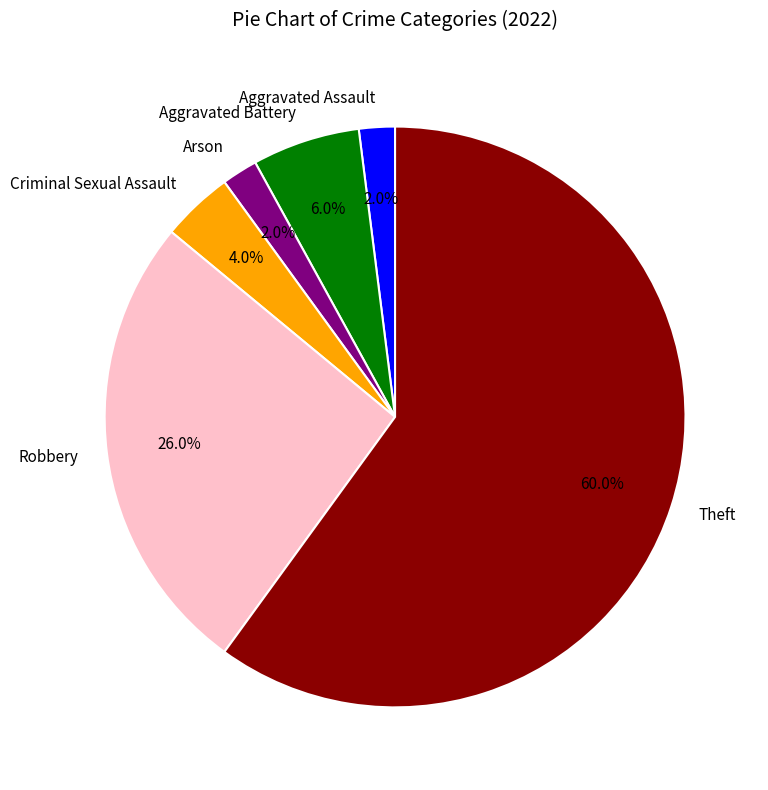

Does Arson represent more than half of the total?

No